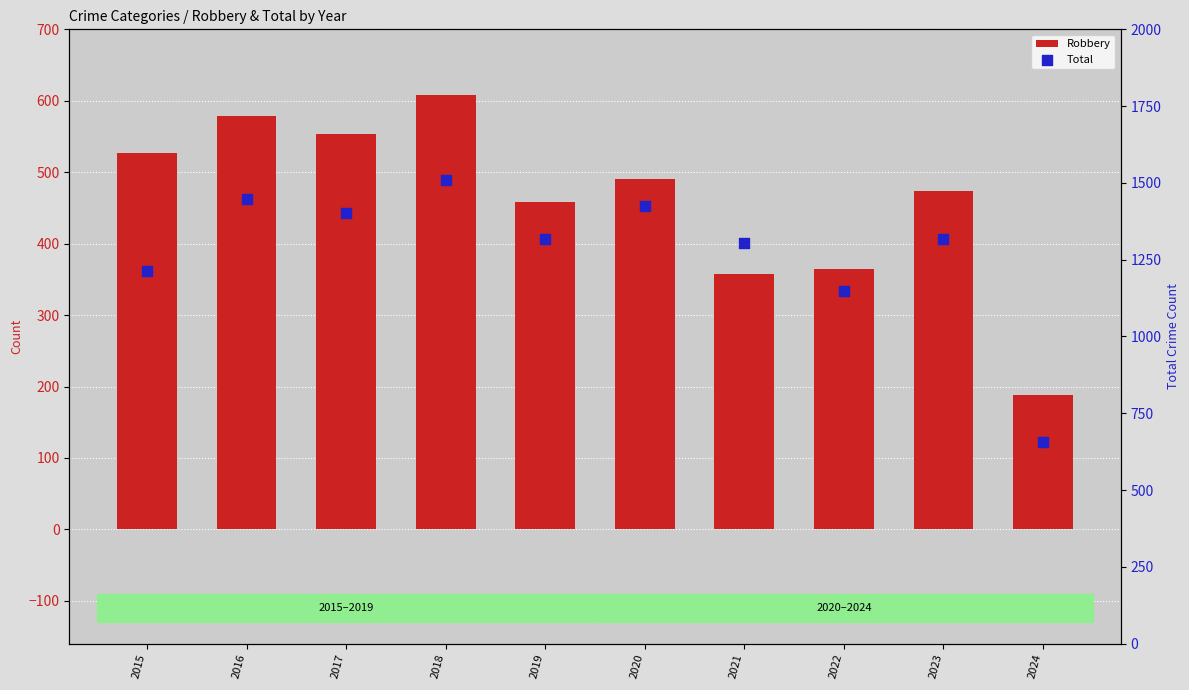

Is the value of Robbery at 2016 greater than the value of Total at 2020?

No